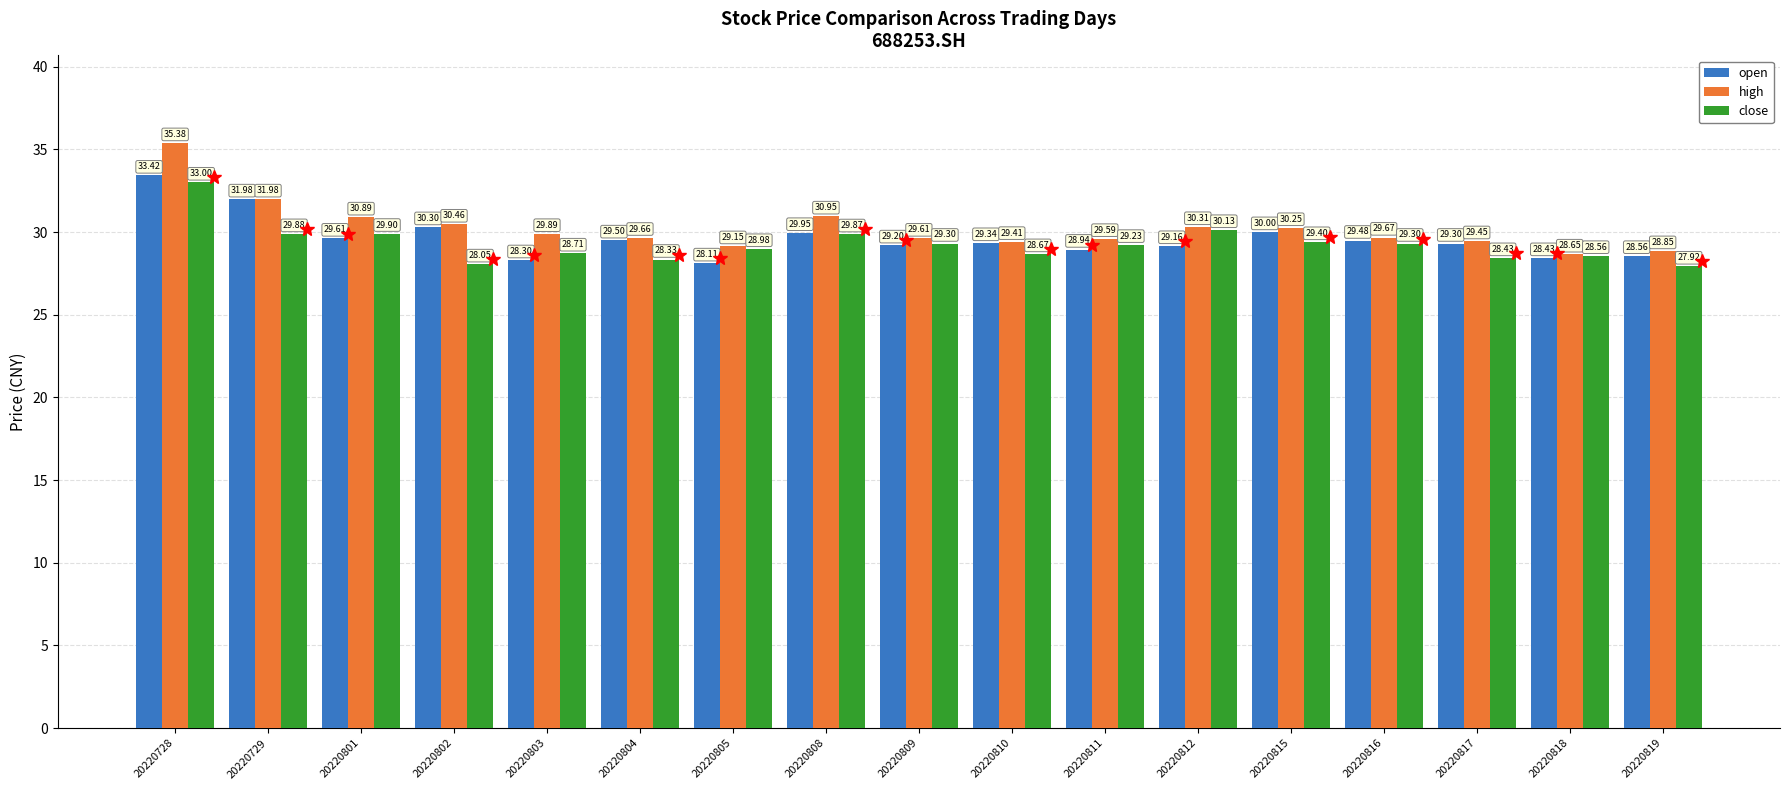

What is the total value across all series at 20220812?

89.6